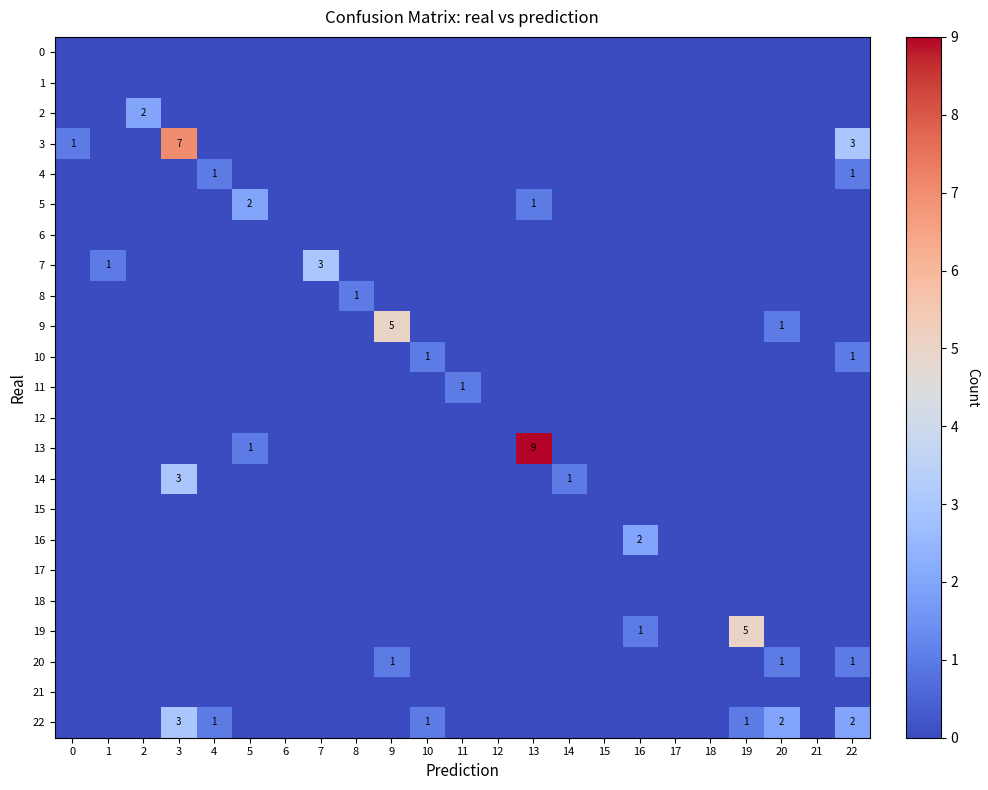

At which category is the sum across all series the highest?

3